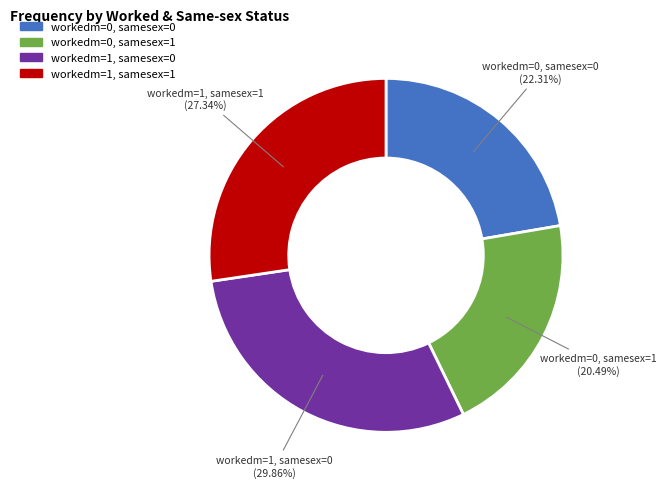

To the nearest percent, what is the difference between the largest and smallest slice percentages?

9%